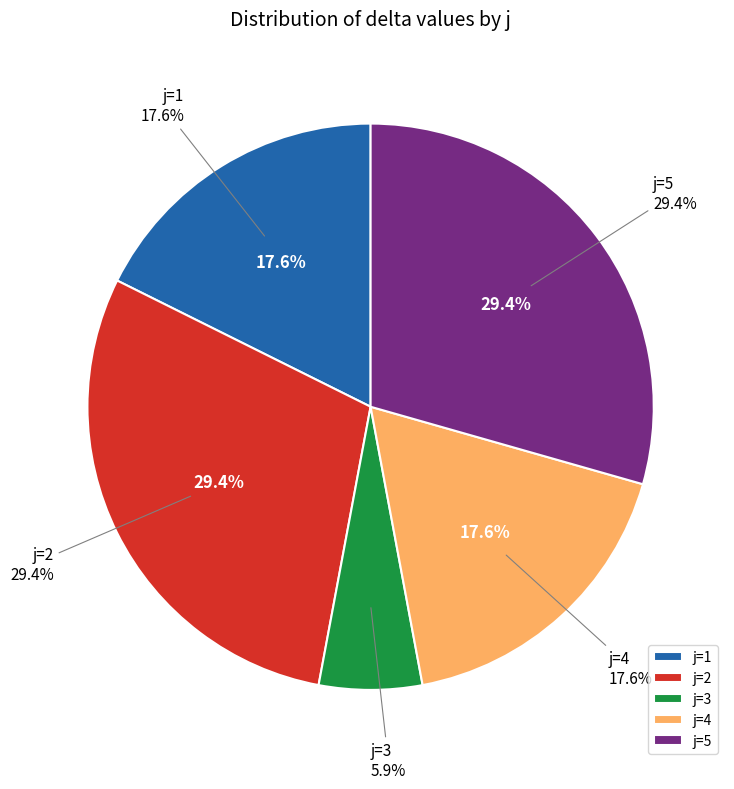

Does any single category account for the majority?

No